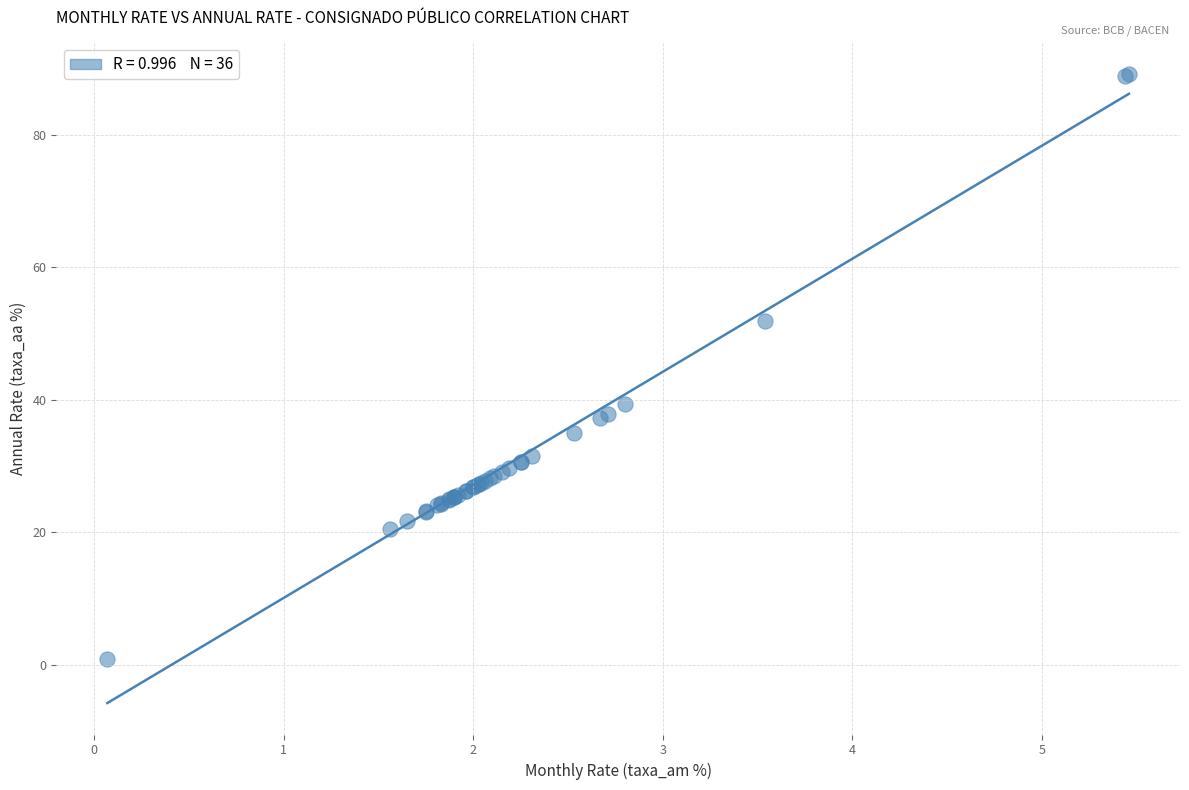

What Y value in the scatter plot is closest to 45?

39.3